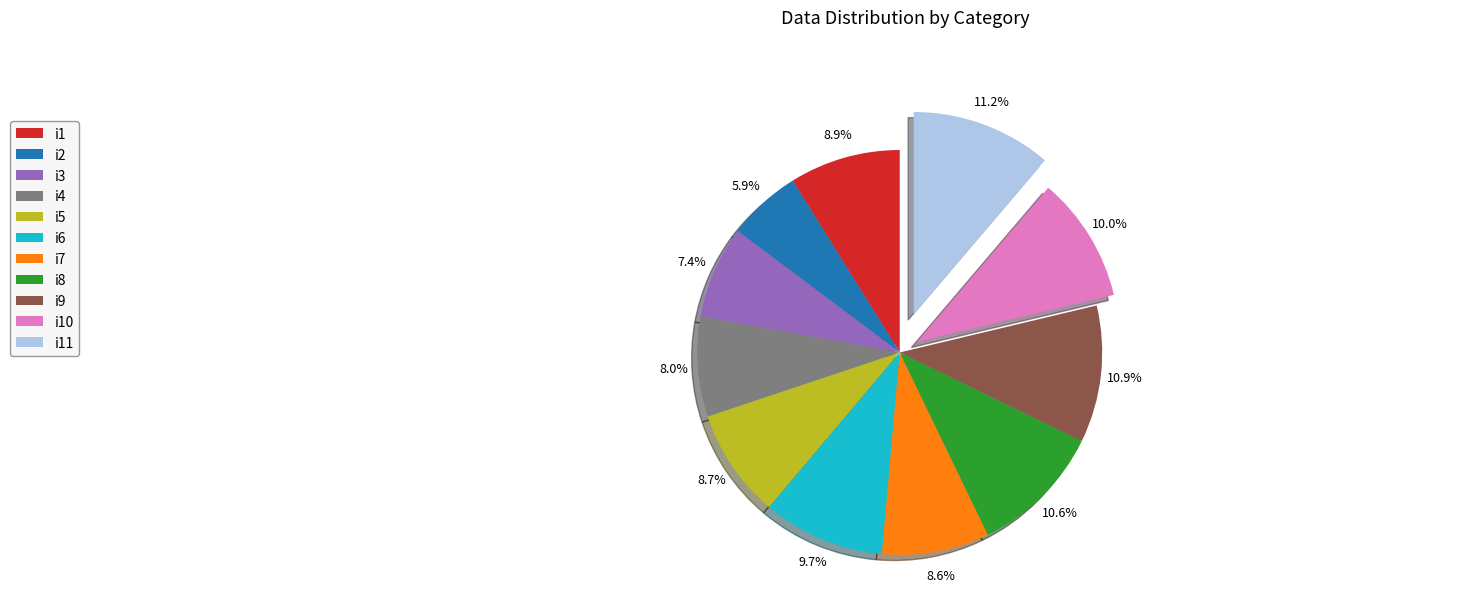

Count the number of slices in the pie.

11